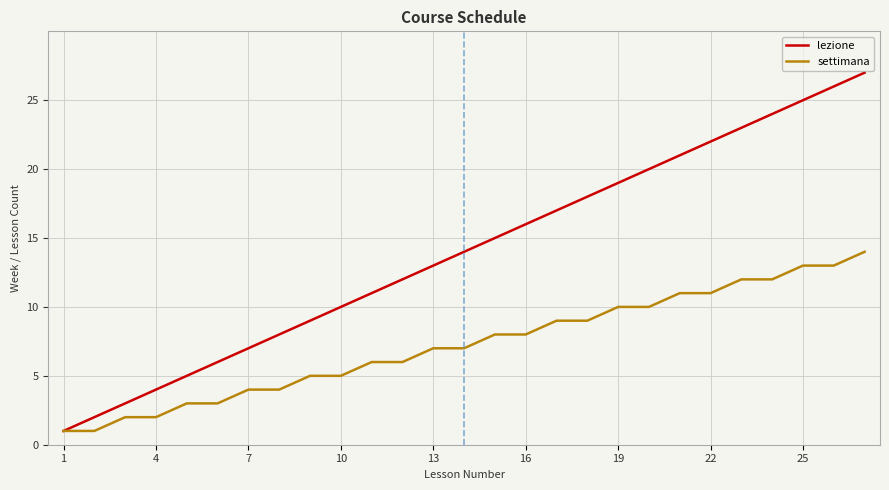

List the series in order of their peak value, highest first.

lezione, settimana